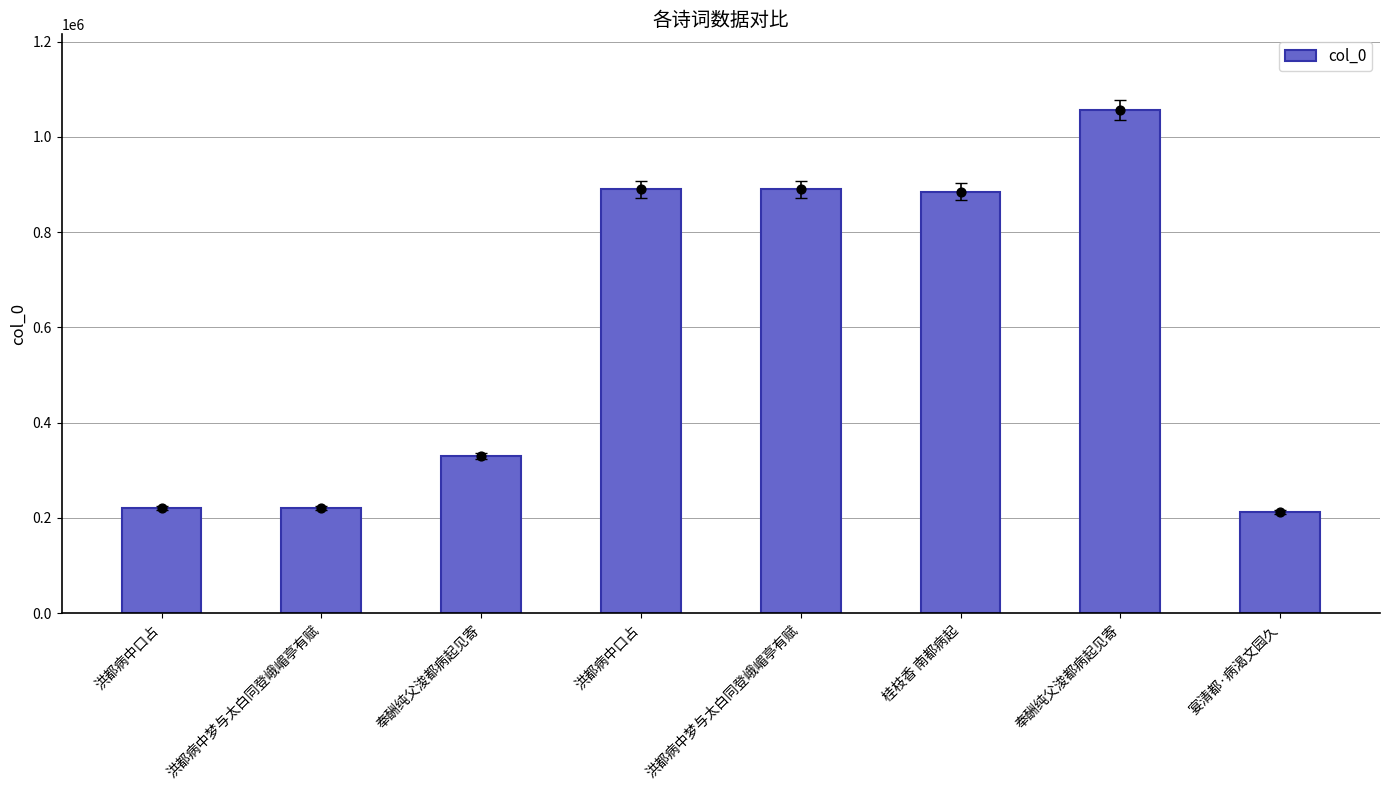

Between 奉酬纯父浚都病起见寄 and 桂枝香 南都病起, which is larger?

奉酬纯父浚都病起见寄